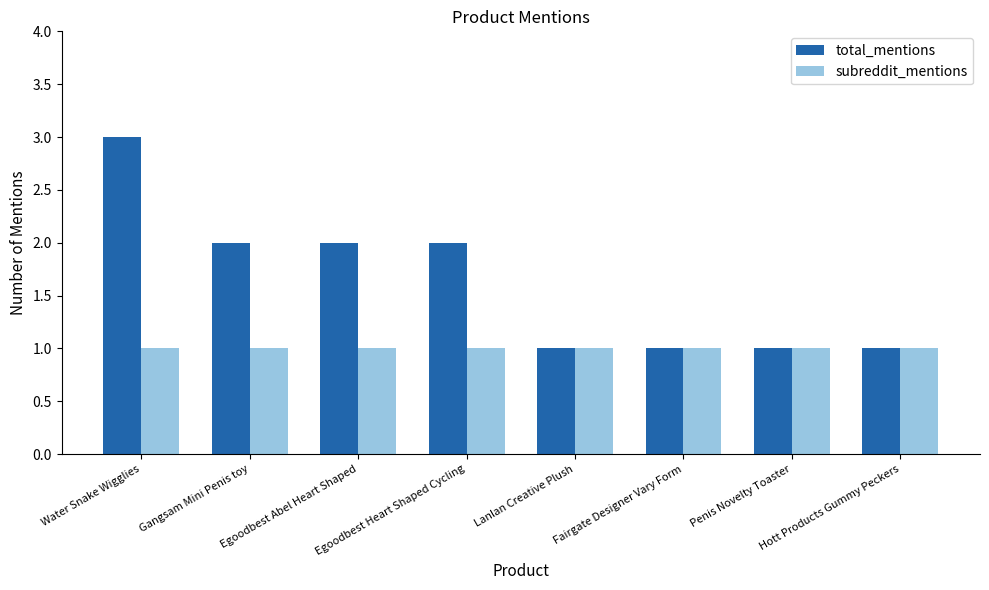

Which series has the largest range (max minus min)?

total_mentions